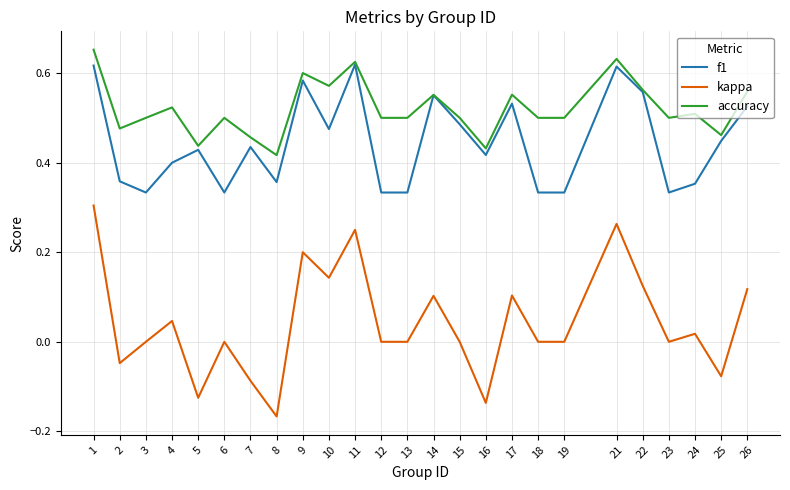

At 18, list the series in order from smallest to largest.

kappa, f1, accuracy